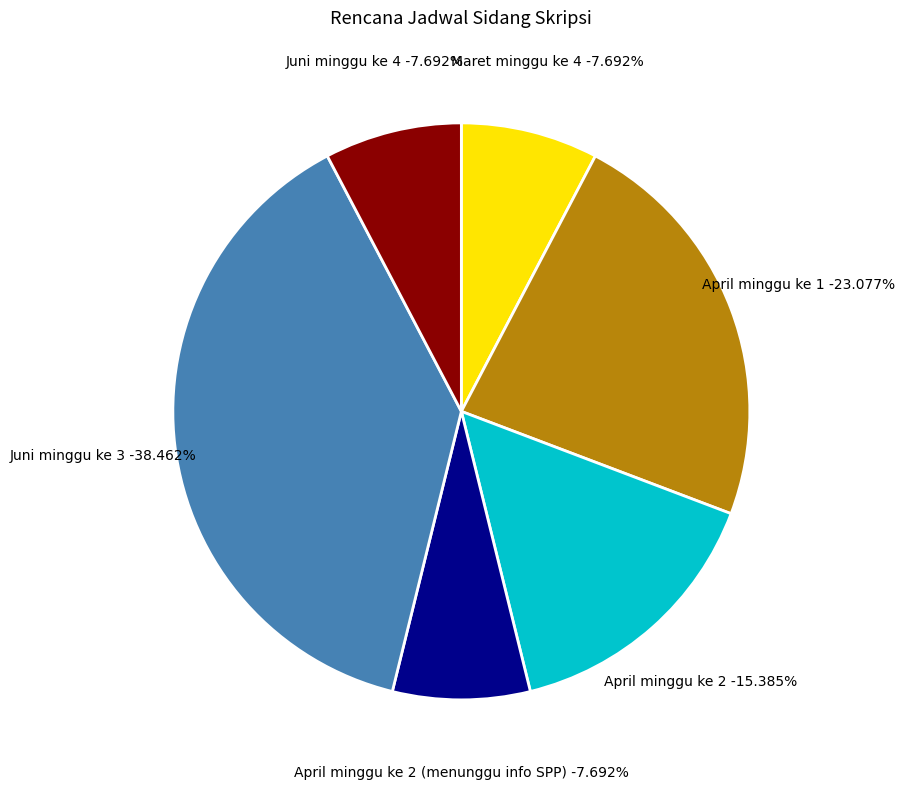

The April minggu ke 2 (menunggu info SPP) slice represents 1% of the pie. True or false?

False